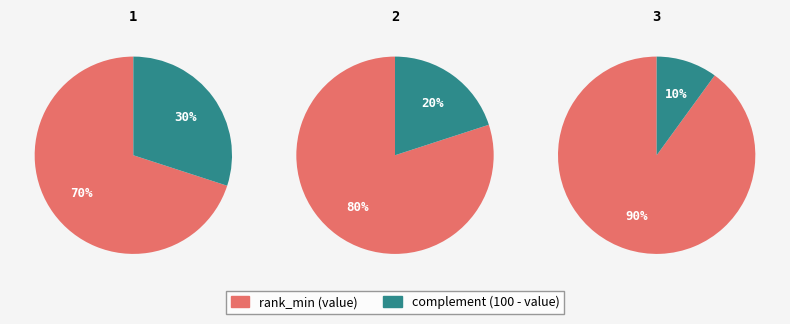

To the nearest percent, what percentage of the pie is 2?

33%